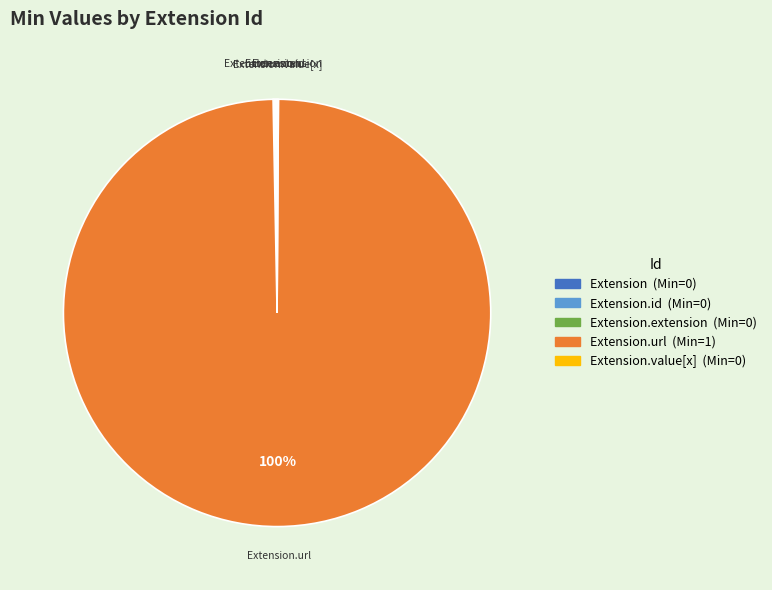

To the nearest percent, what is the difference between the largest and smallest slice percentages?

100%